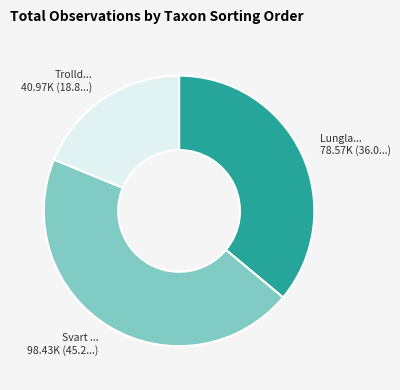

Is there a majority slice in this chart?

No